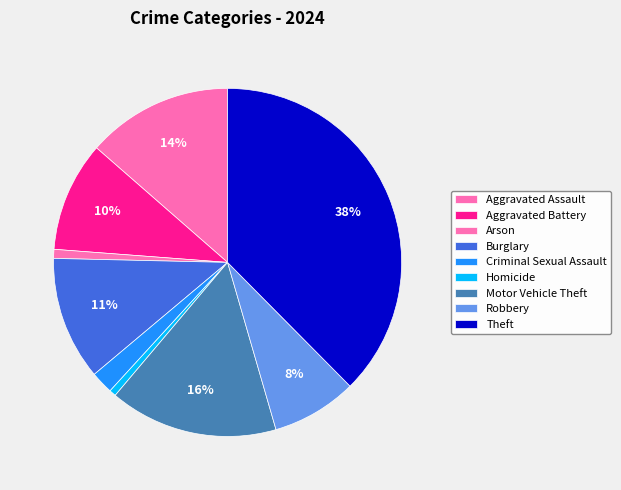

Count the number of slices in the pie.

9